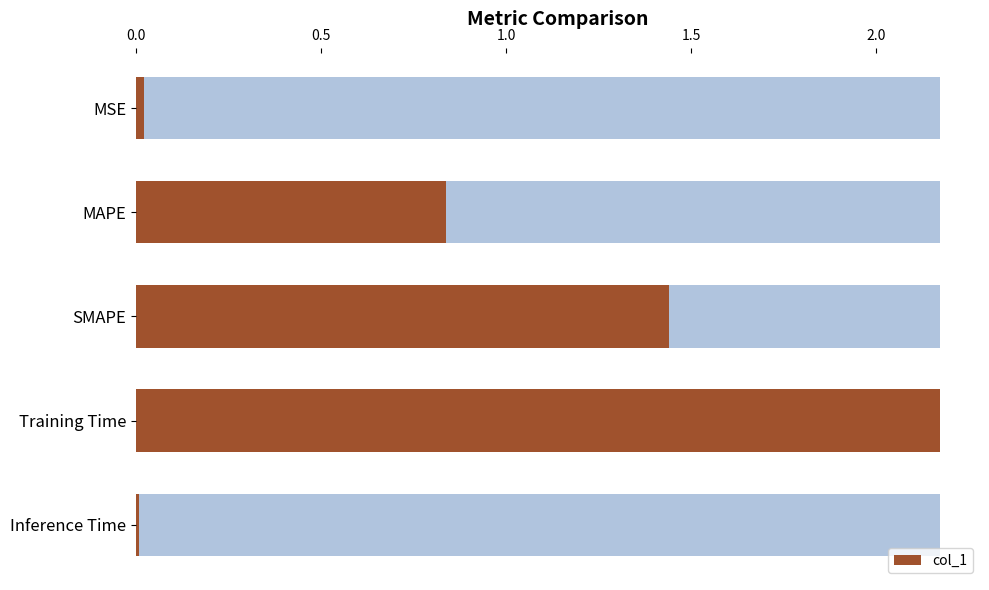

Reading left to right, list all the values displayed in this chart.

0.0	0.8	1.4	2.2	0.0